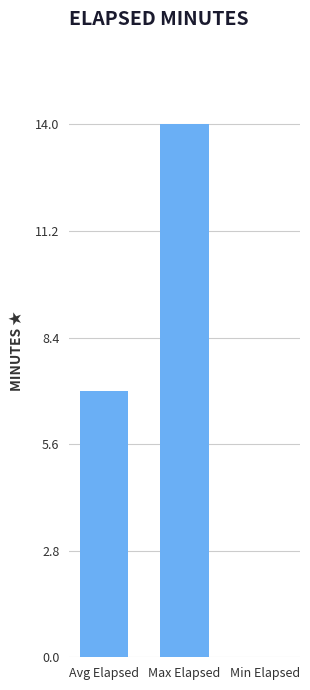

Which label corresponds to the largest value in the chart?

Max Elapsed